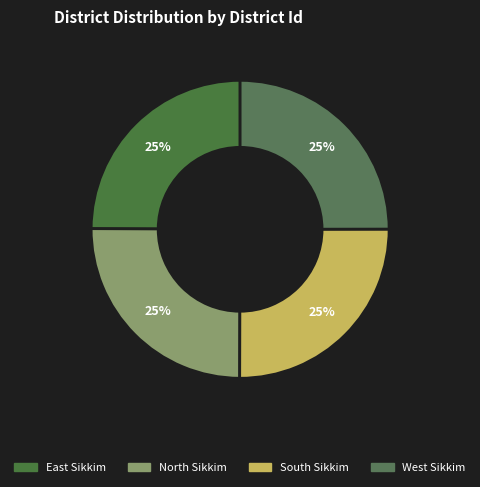

How many slices are in this pie chart?

4